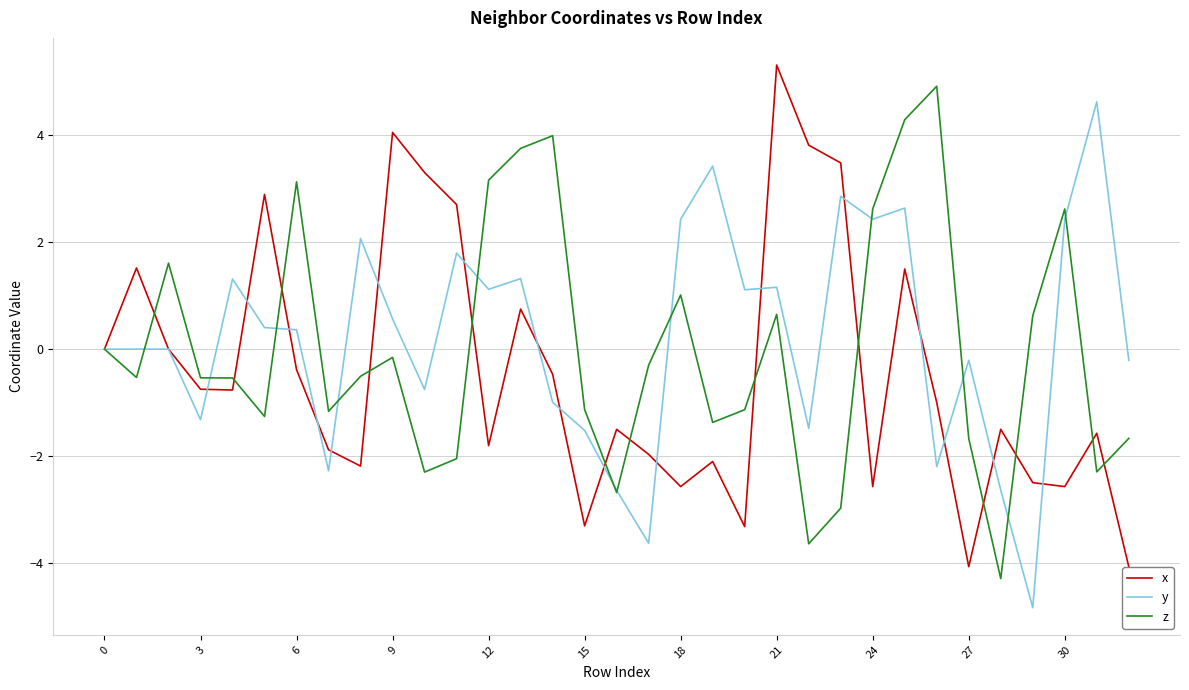

What are all the series names shown in the legend?

x, y, z